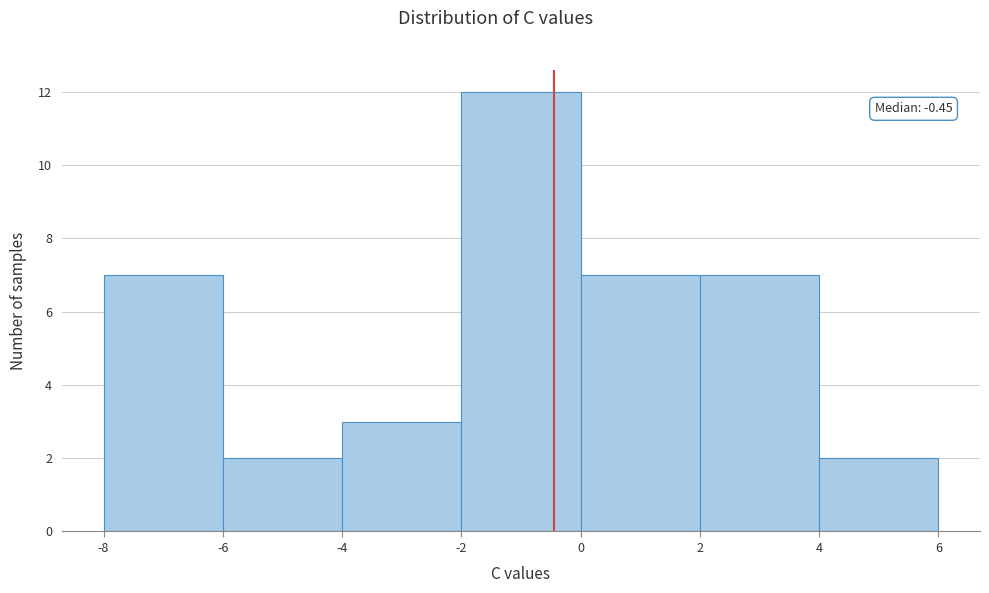

Which range on the x-axis has the tallest bar?

-2 to 0